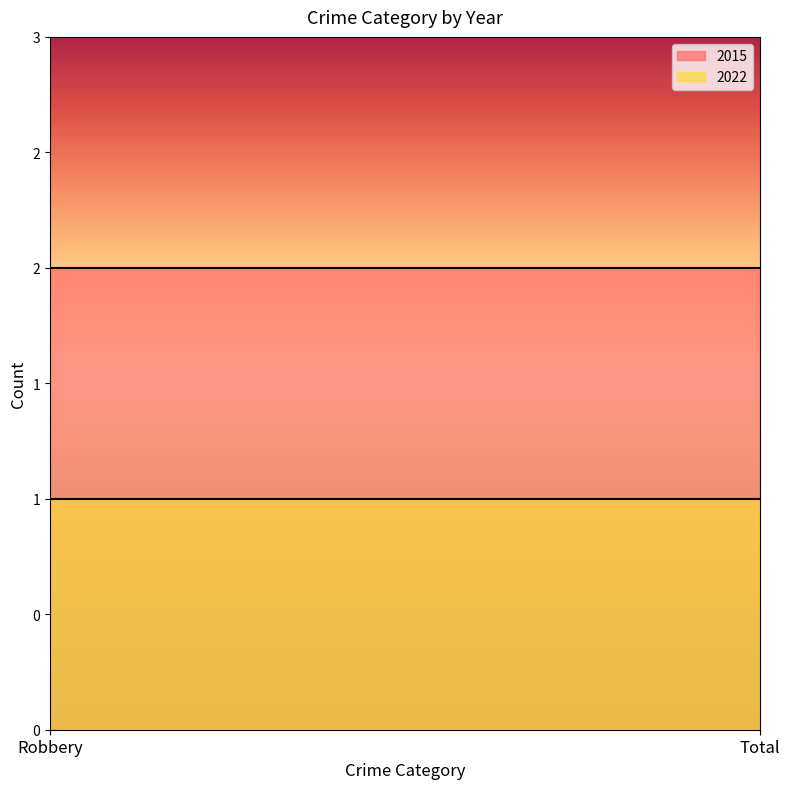

True or false: 2015 has a value of 2 at Robbery.

True